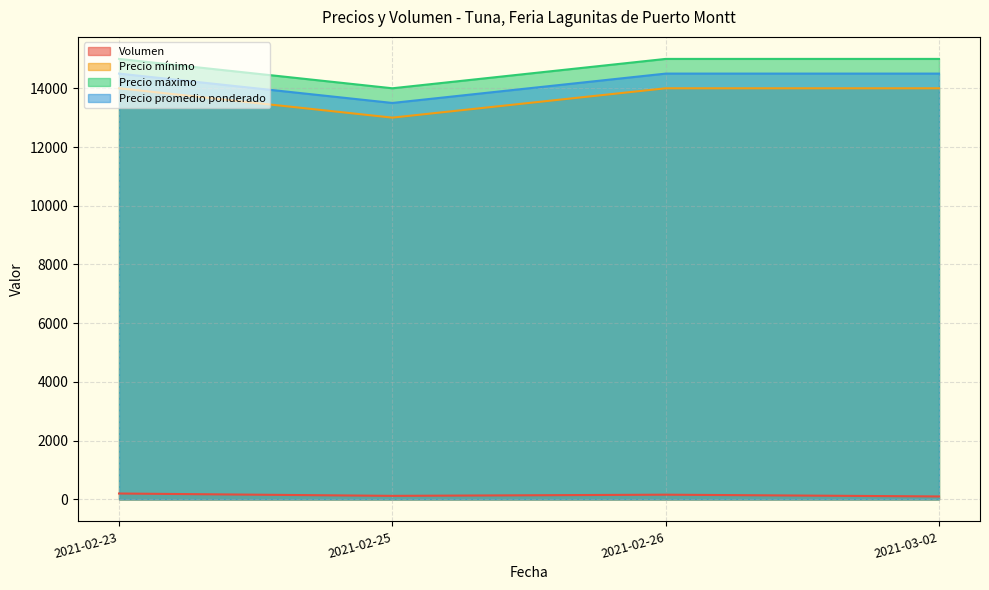

True or false: Precio mínimo and Precio máximo cross at least once.

False